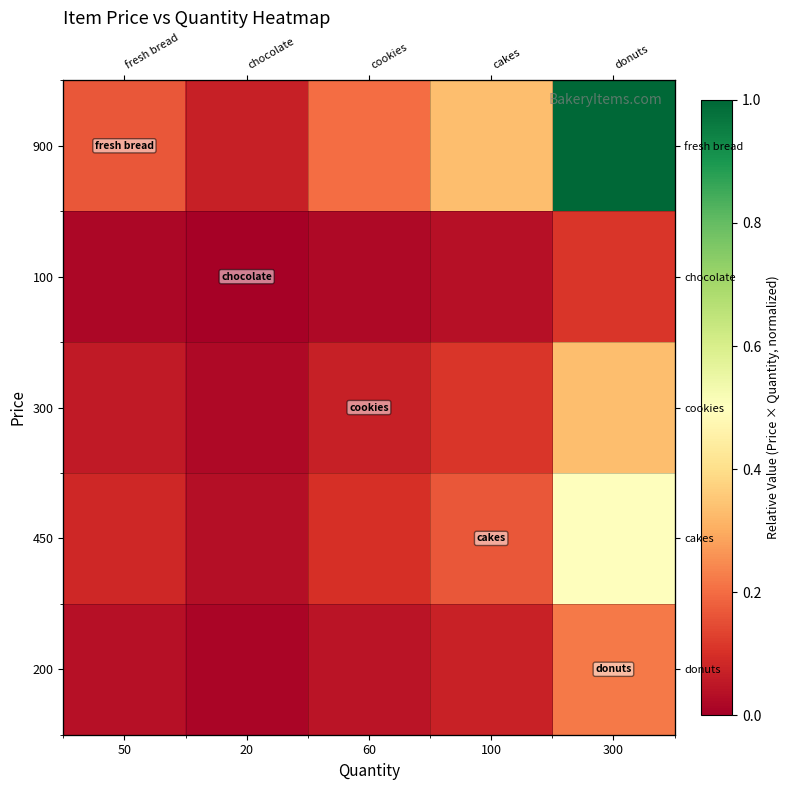

What is the difference between the second highest and minimum values in the 200 series?

0.1